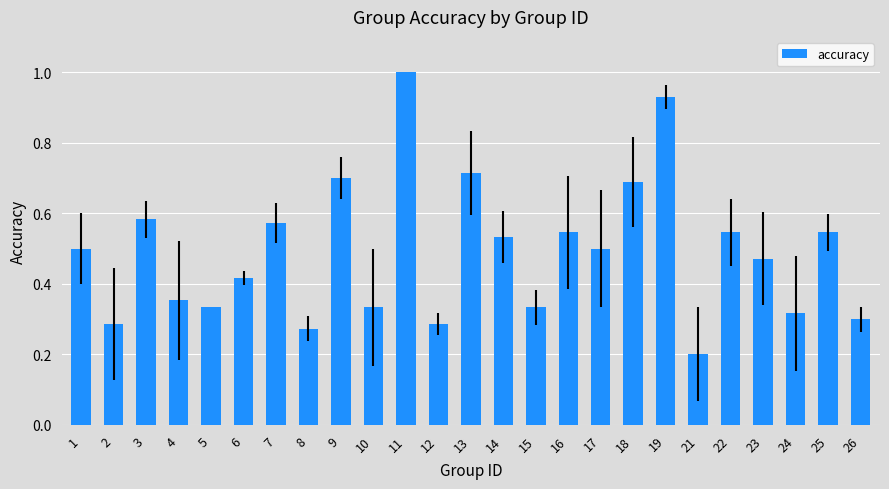

What is the value of the 11th bar from the left?

1.0